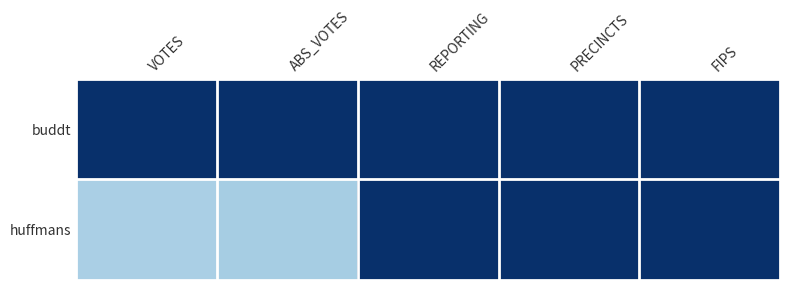

What is the total value across all series at PRECINCTS?

2.0